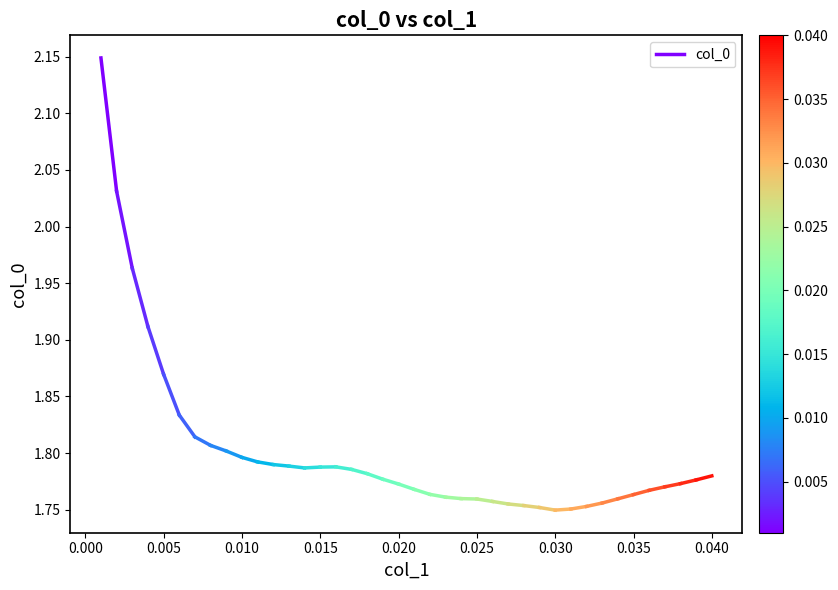

What is the value of the 2nd point from the left?

2.0